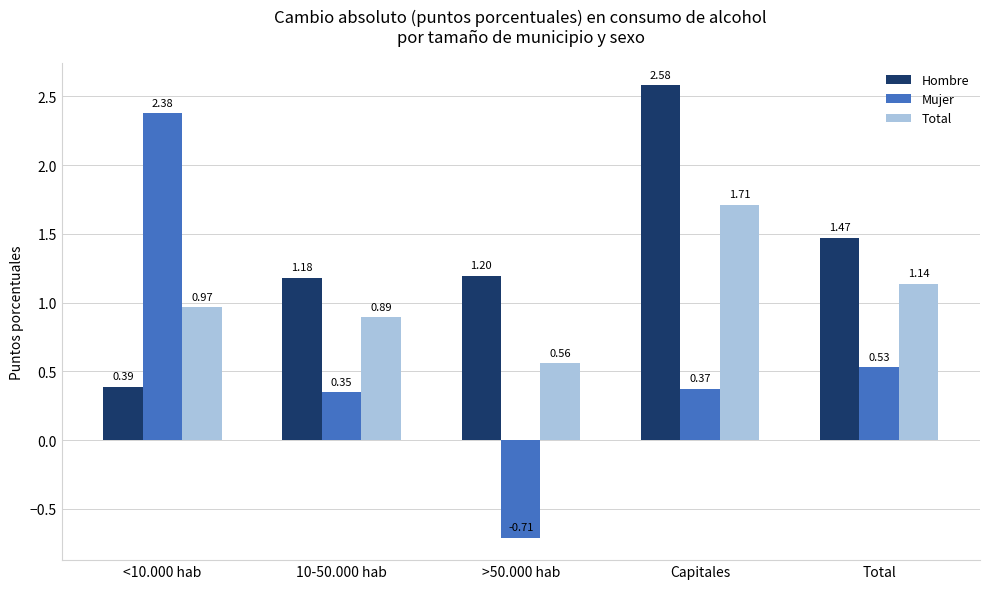

At which label is Mujer closest to 0?

10-50.000 hab